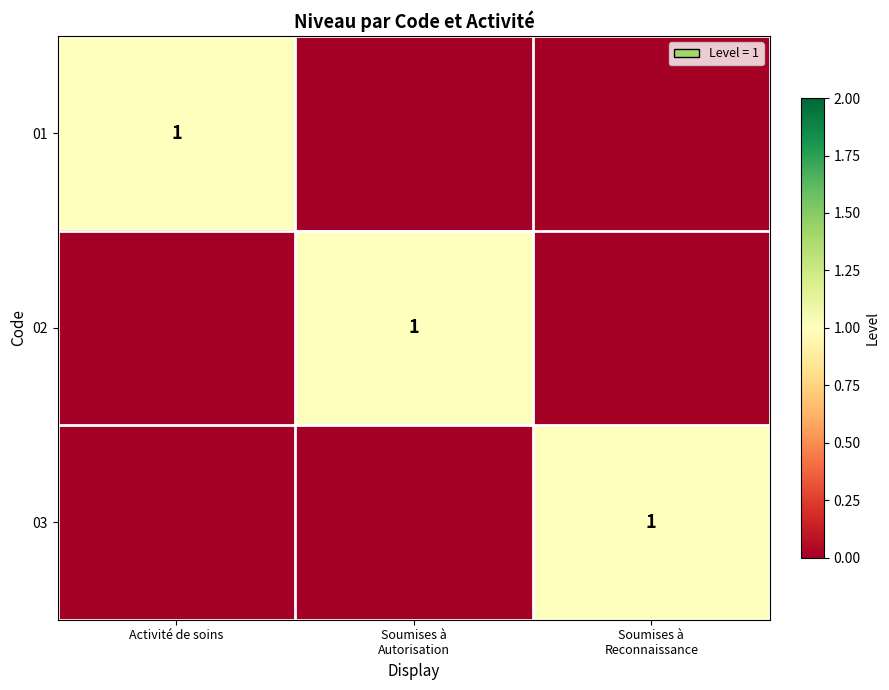

At which category is the sum across all series the highest?

Activité de soins